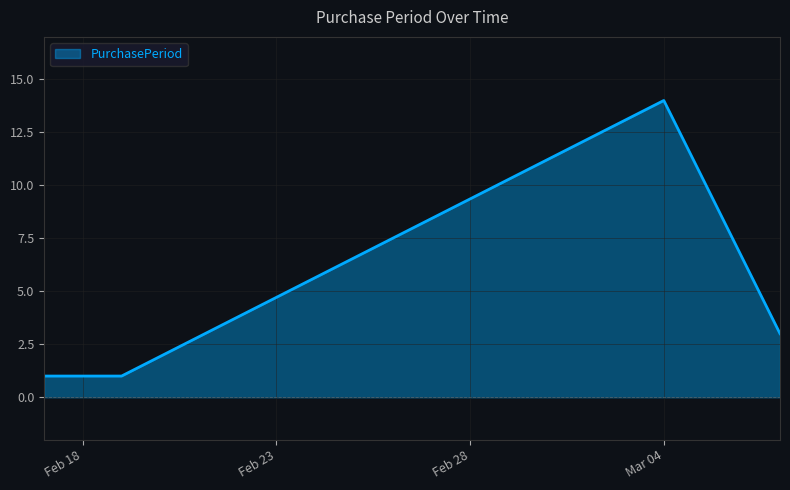

What is the maximum value shown in the chart?

14